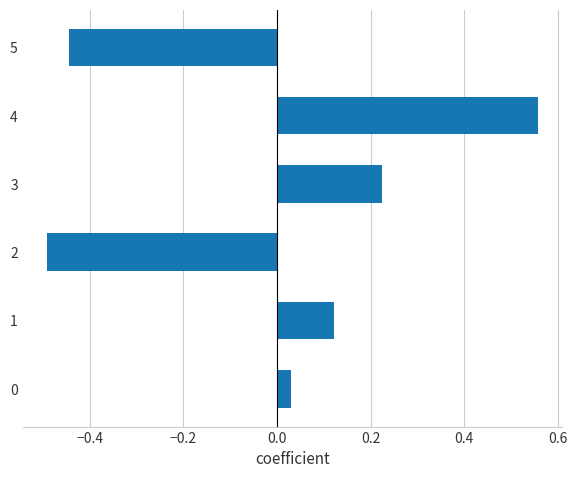

How many values are below 0?

2